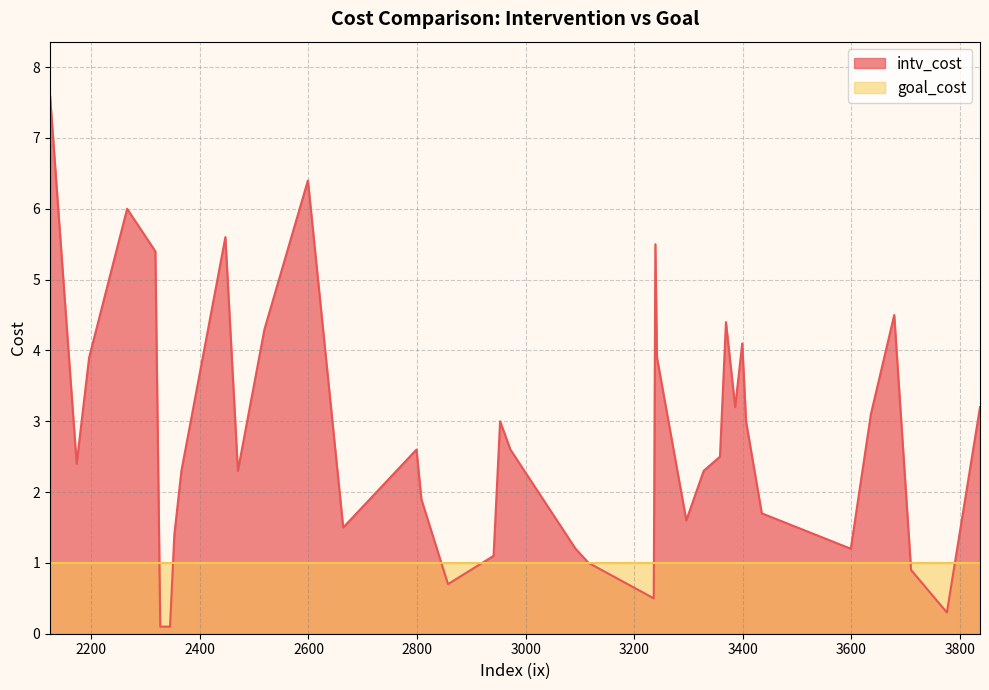

At which label is goal_cost closest to 1?

2366